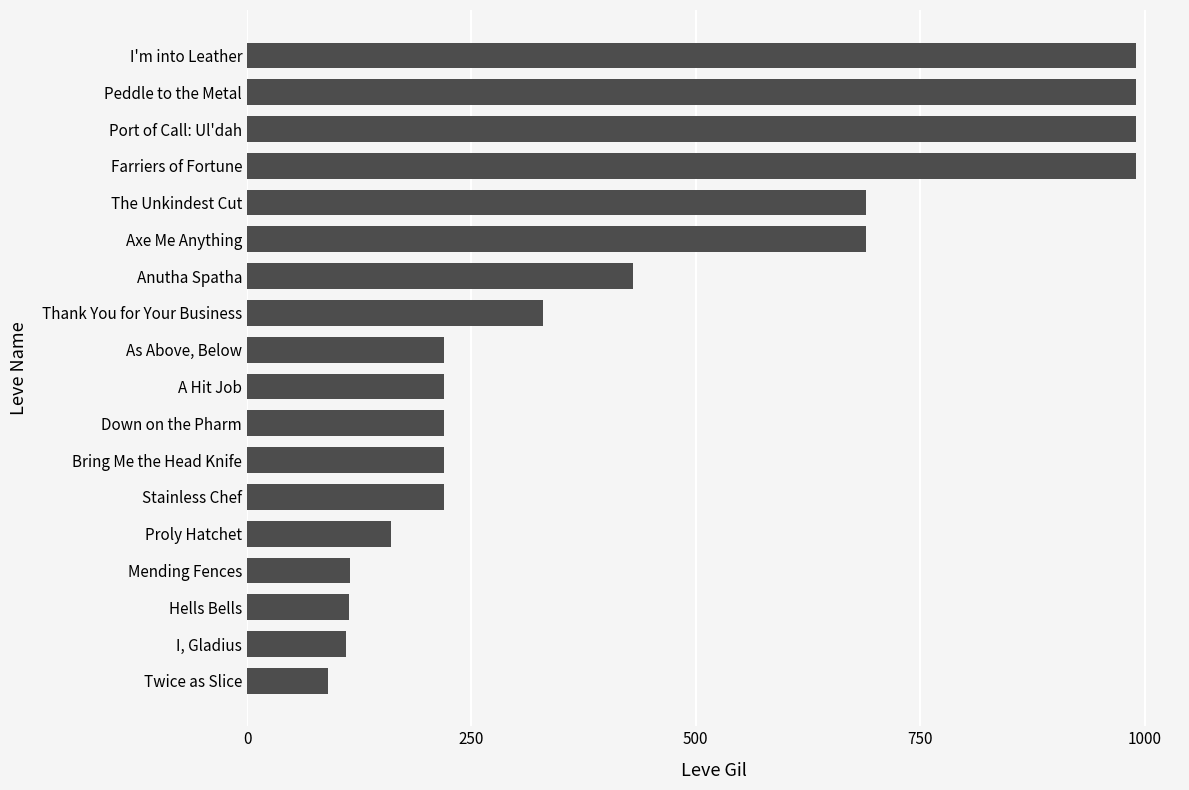

What is the greatest value displayed?

990